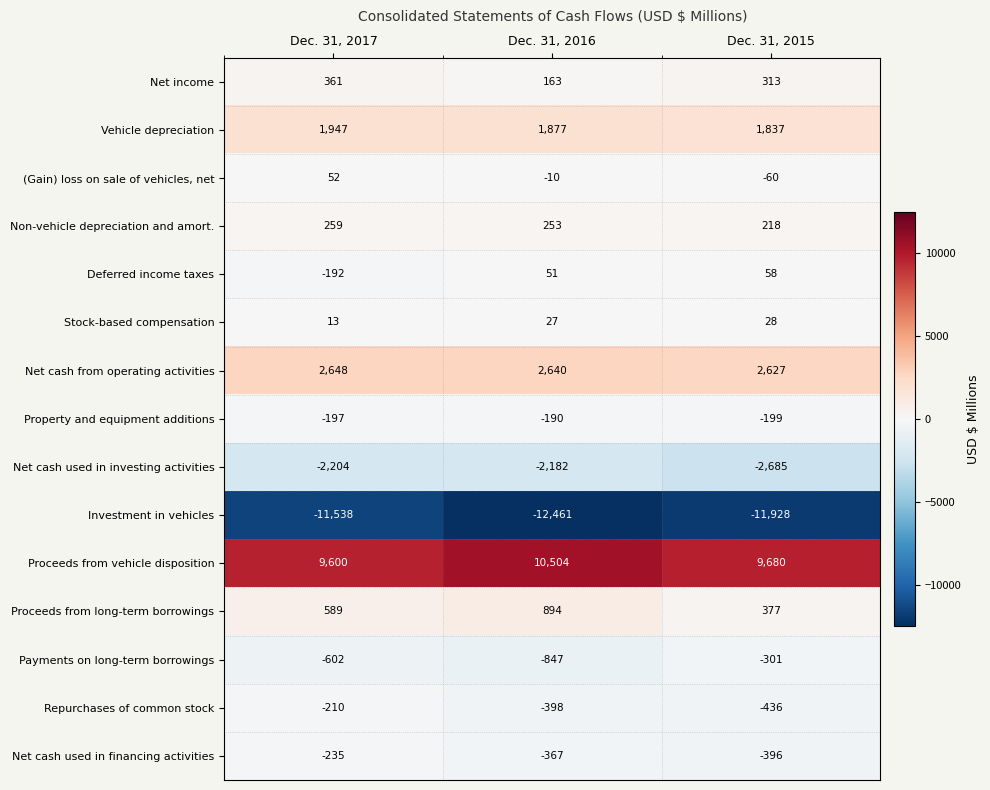

Between Dec. 31, 2016 and Dec. 31, 2015, which series saw the biggest shift?

Proceeds from vehicle disposition